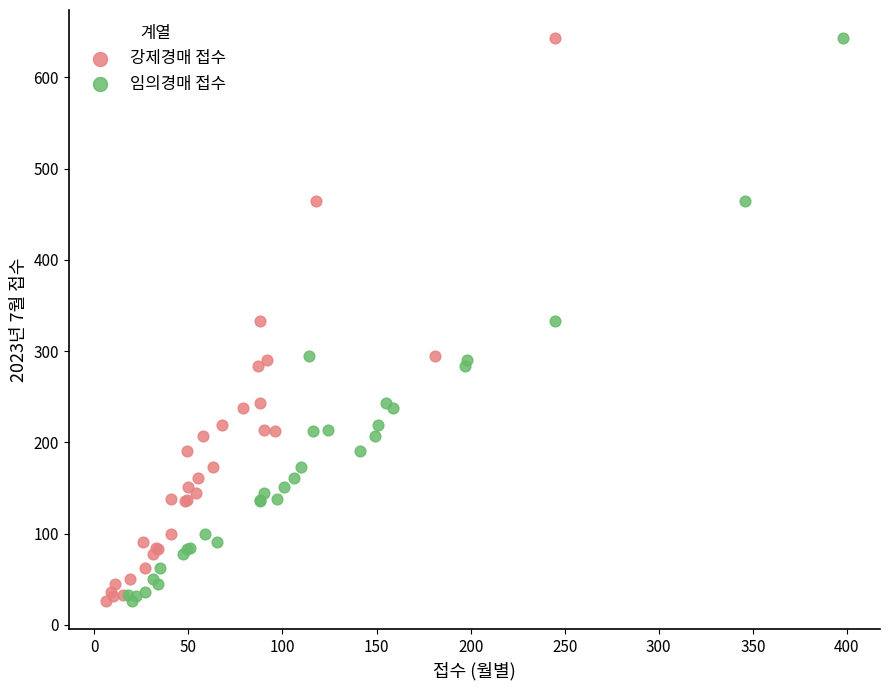

What are all the series names shown in the legend?

강제경매 접수, 임의경매 접수